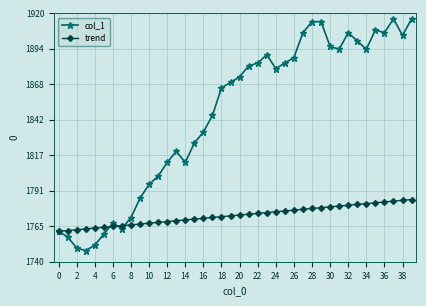

Does the chart display data point markers on the line(s)?

Yes